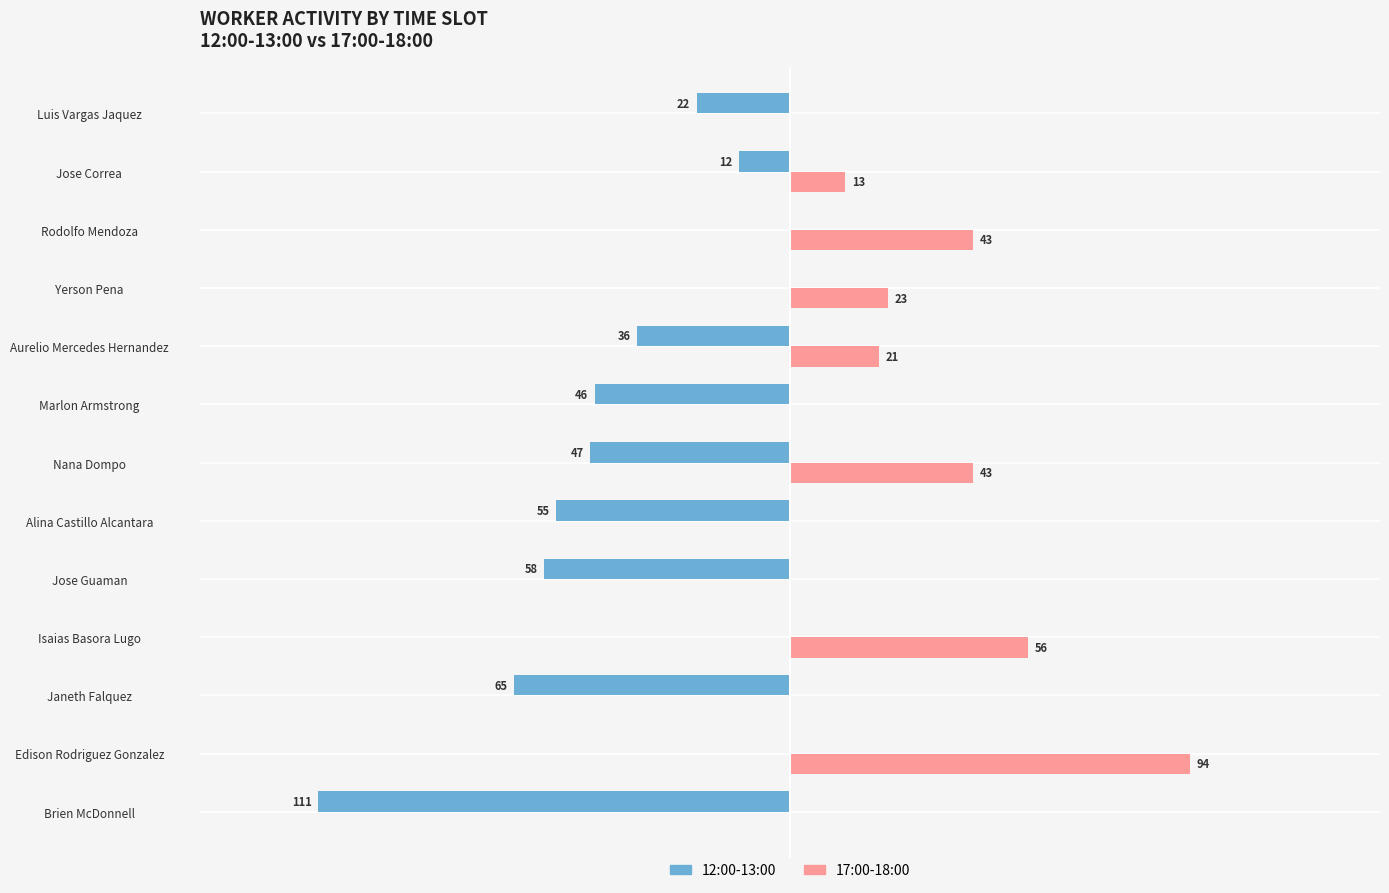

What are all the series names shown in the legend?

12:00-13:00, 17:00-18:00